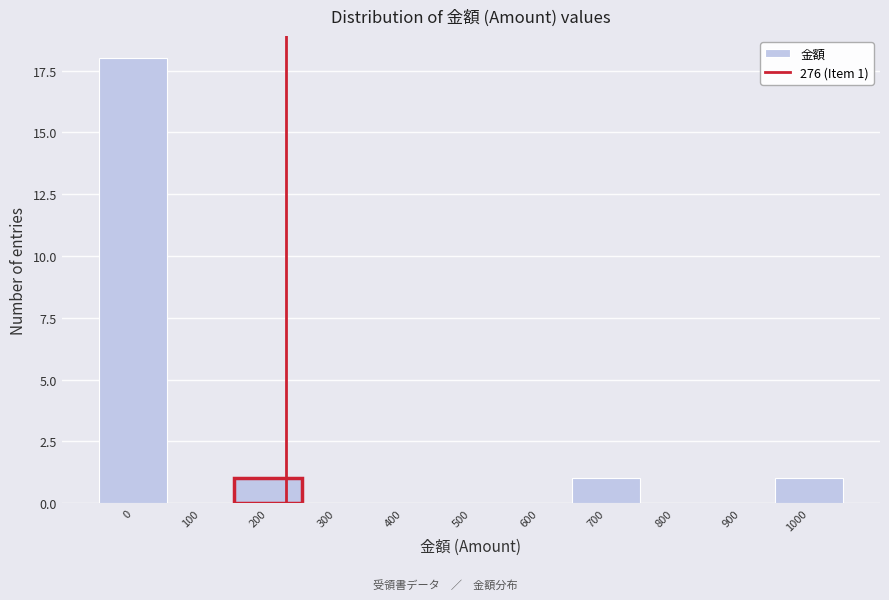

Reading right to left, transcribe all the data shown in this chart.

1000=1	900=0	800=0	700=1	600=0	500=0	400=0	300=0	200=1	100=0	0=18